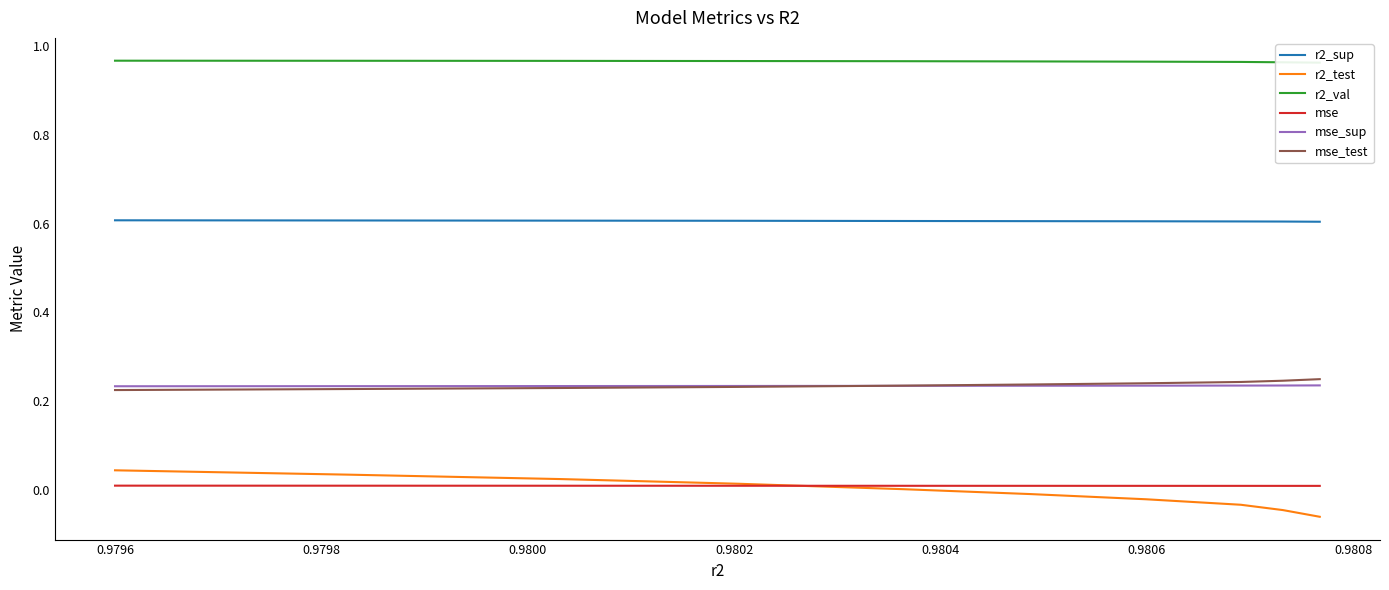

True or false: r2_val and r2_test intersect in this chart.

False